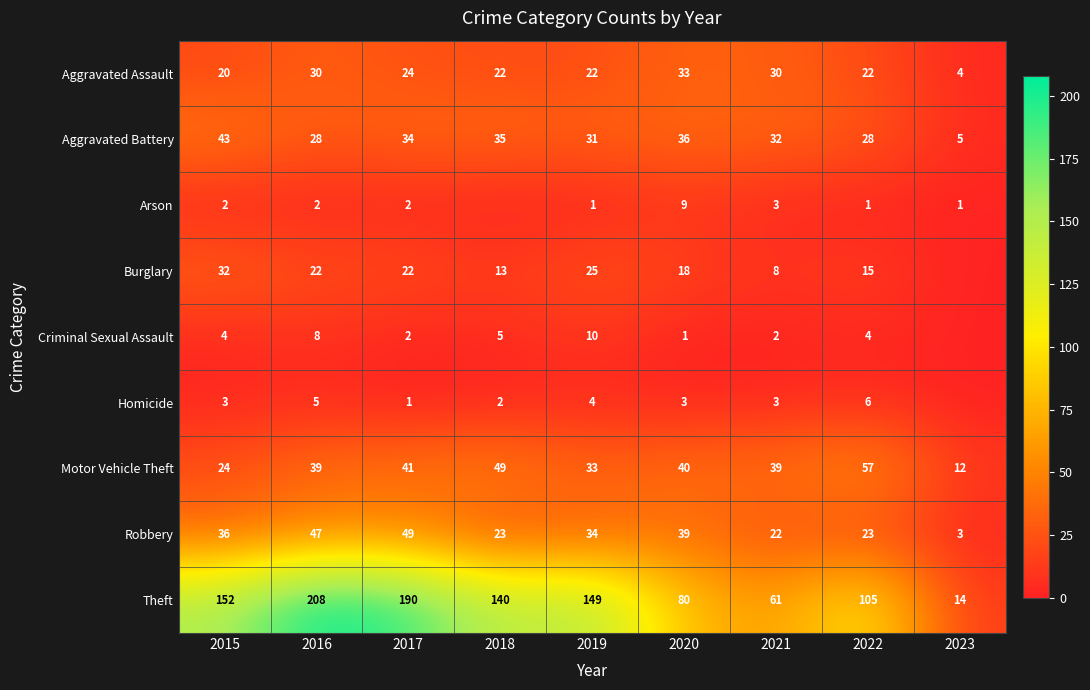

What is the total value across all series at 2018?

289